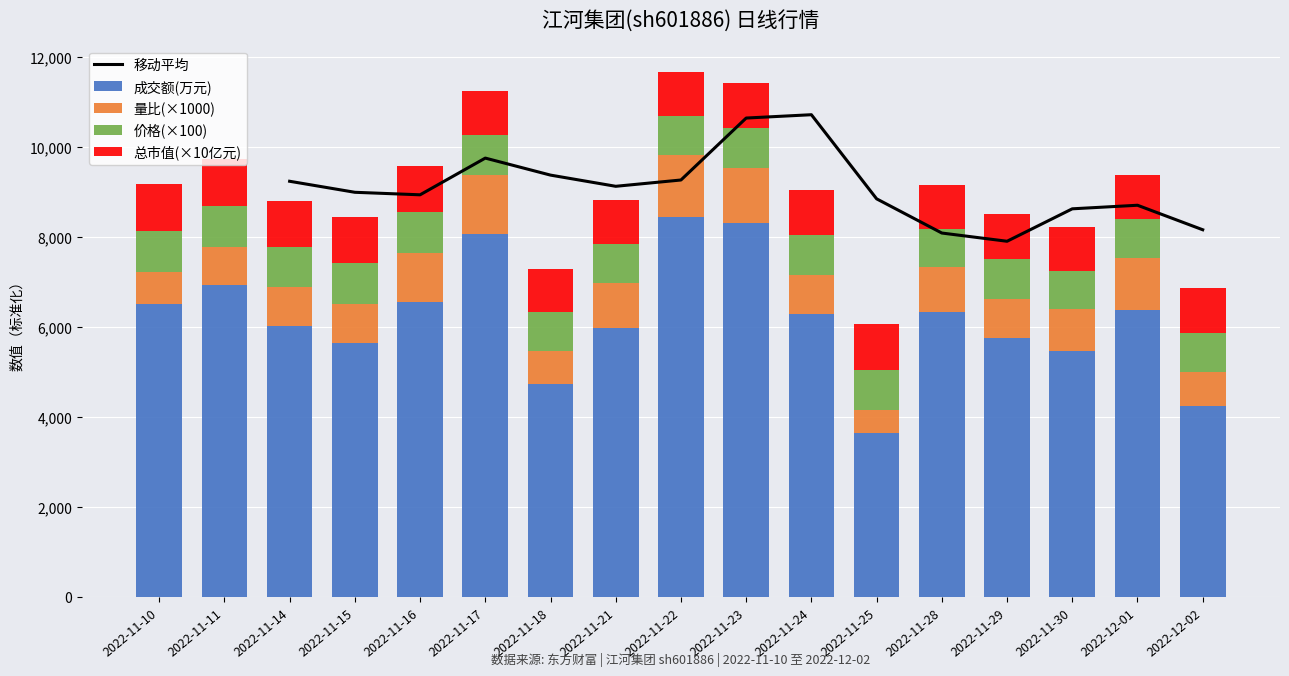

Rank the series at 2022-11-11 from lowest to highest value.

量比, 价格, 总市值(亿元), 成交额(万元)